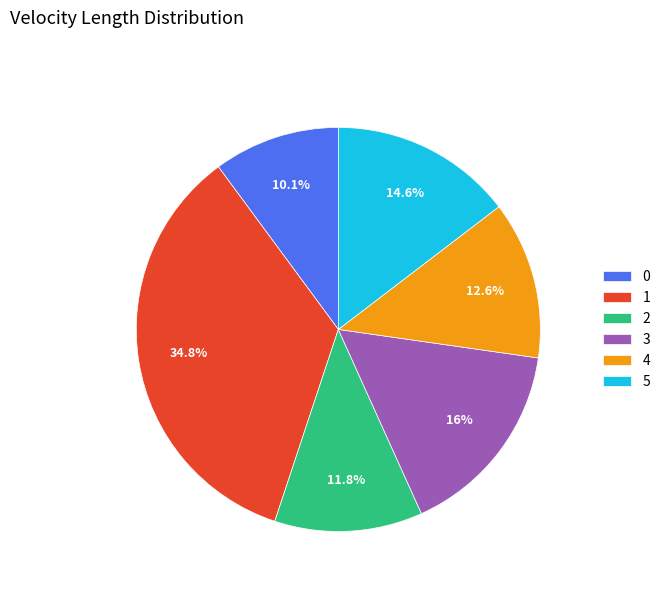

Count the number of slices in the pie.

6